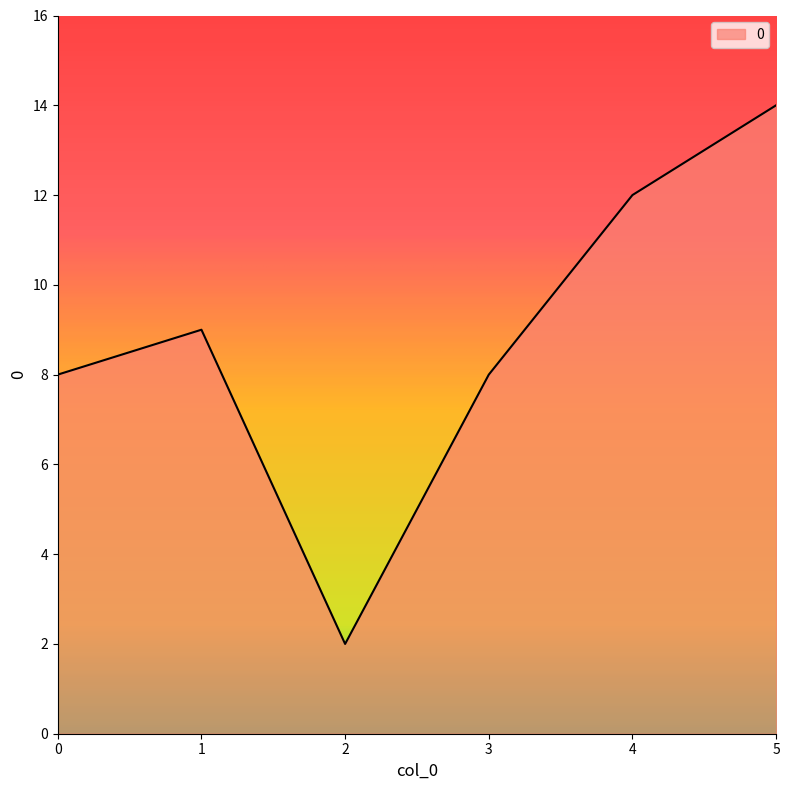

Approximately how many times larger is the value at 4 compared to 2?

6.0